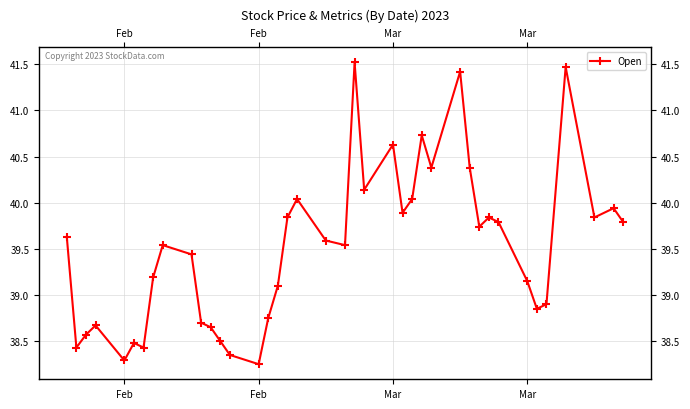

Count the number of categories in the chart.

40